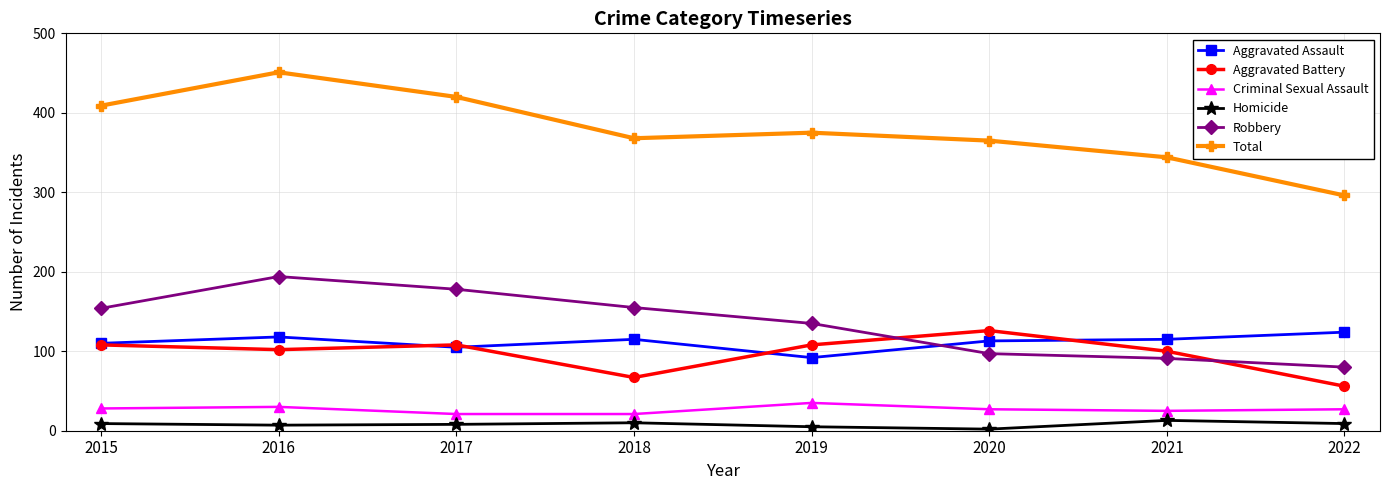

Is it true that Homicide equals 10 at 2018?

True